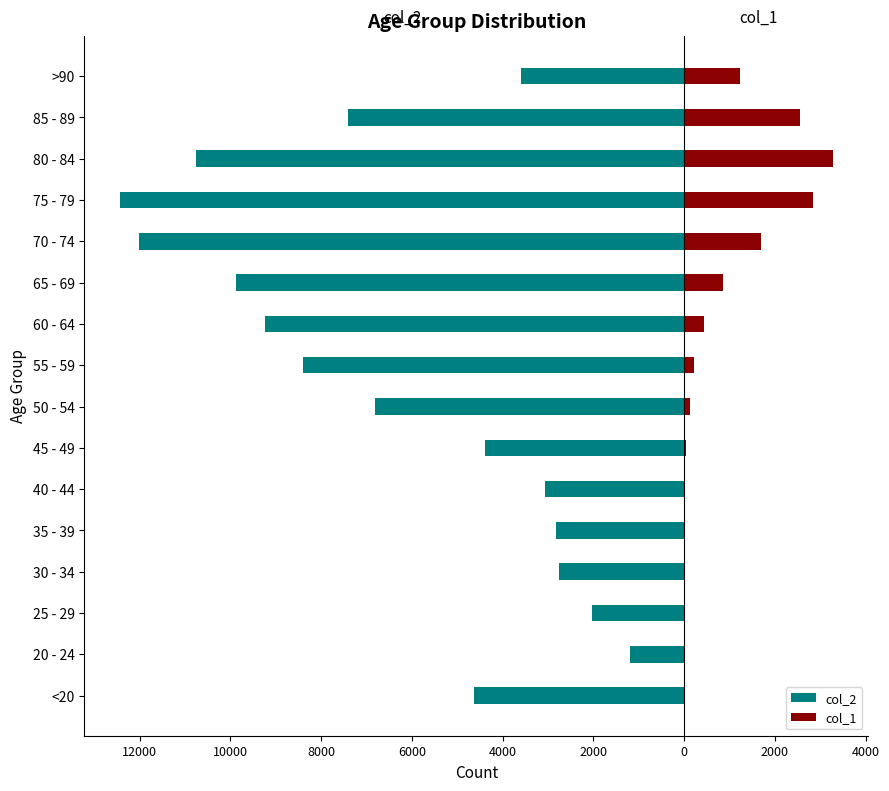

The col_2 series shows -9367 at 50 - 54. True or false?

False